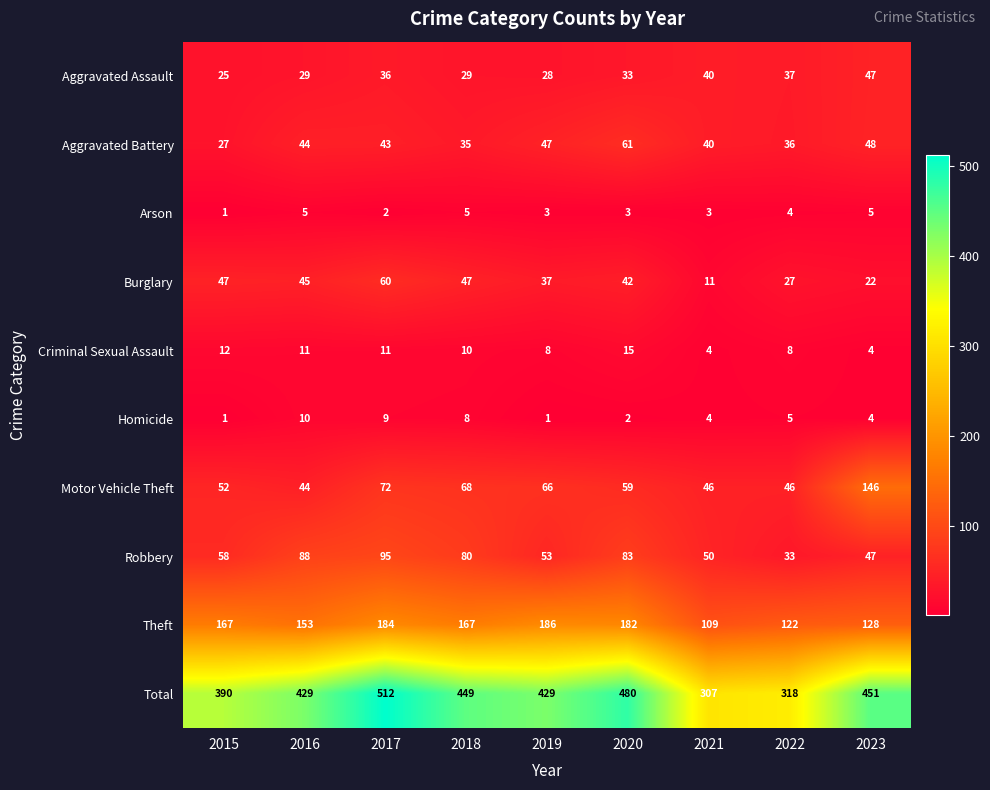

At which category is the sum across all series the highest?

2017